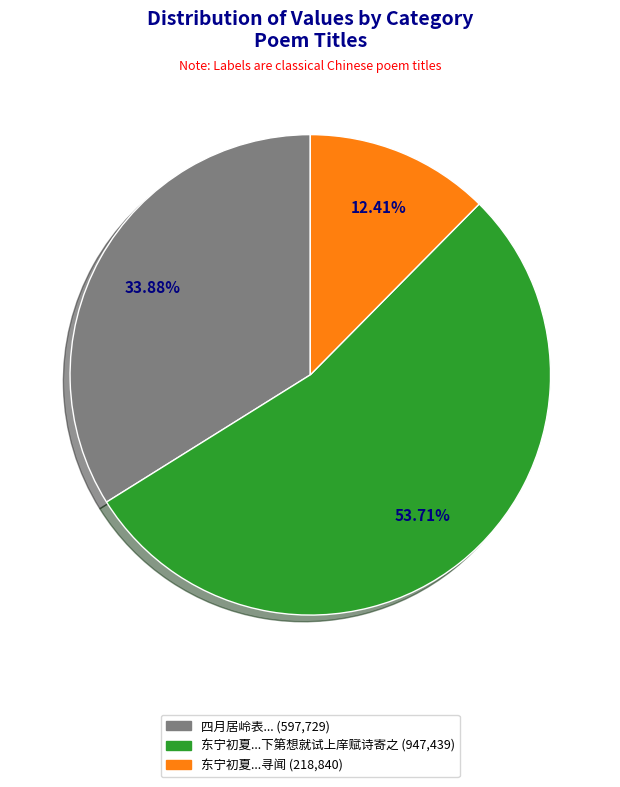

Is there a majority slice in this chart?

Yes